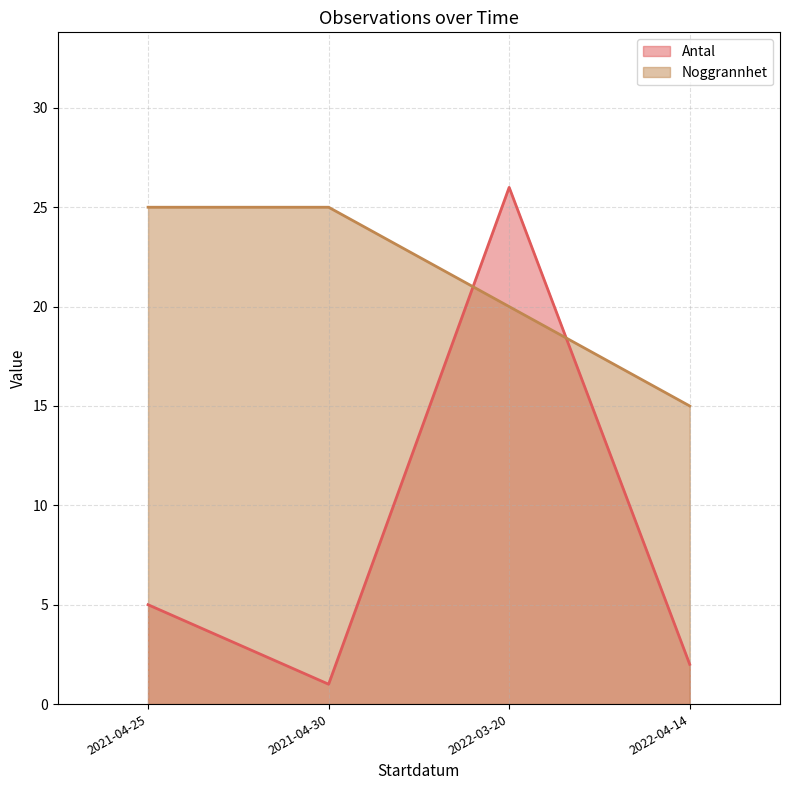

Rank the series at 2022-03-20 from highest to lowest value.

Antal, Noggrannhet